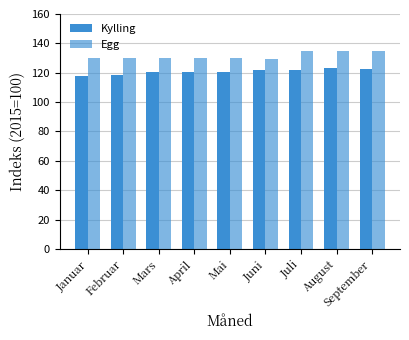

What is the sum of all Egg values?

1182.7